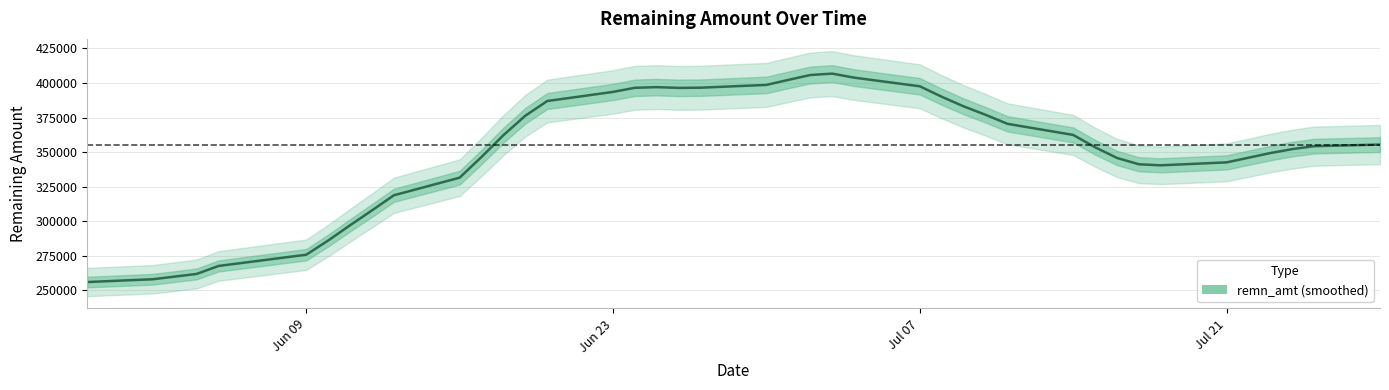

How many distinct data groups are displayed?

1